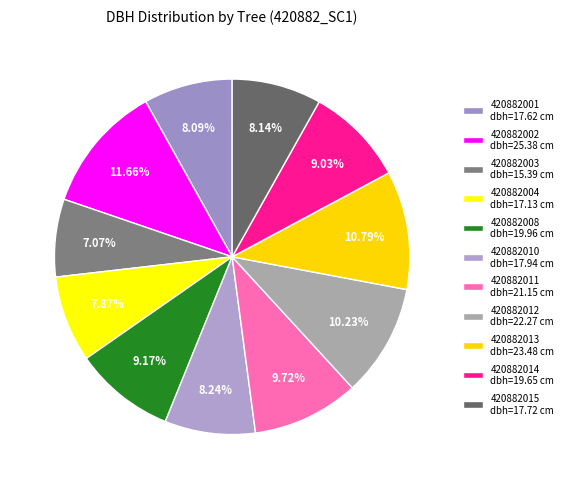

Is there any slice that represents more than half of the pie?

No